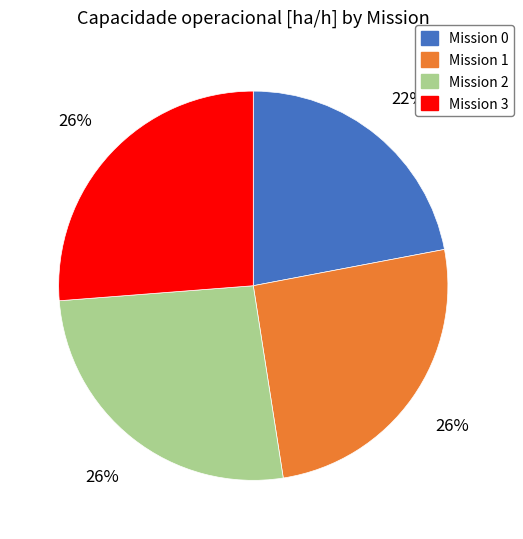

The Mission 3 slice represents 15% of the pie. True or false?

False